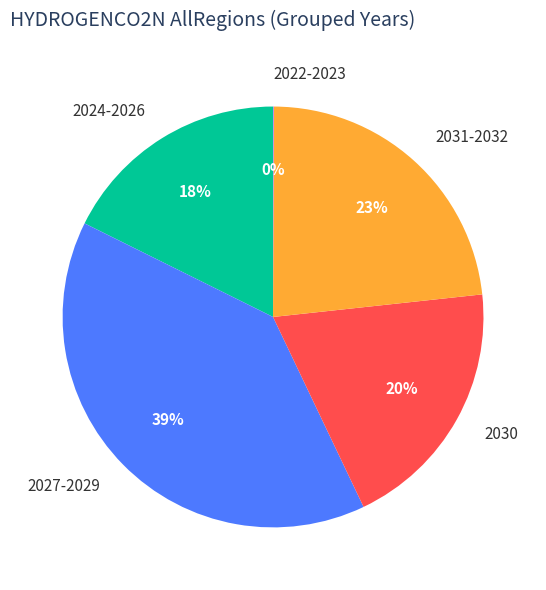

The 2030 slice represents 6% of the pie. True or false?

False